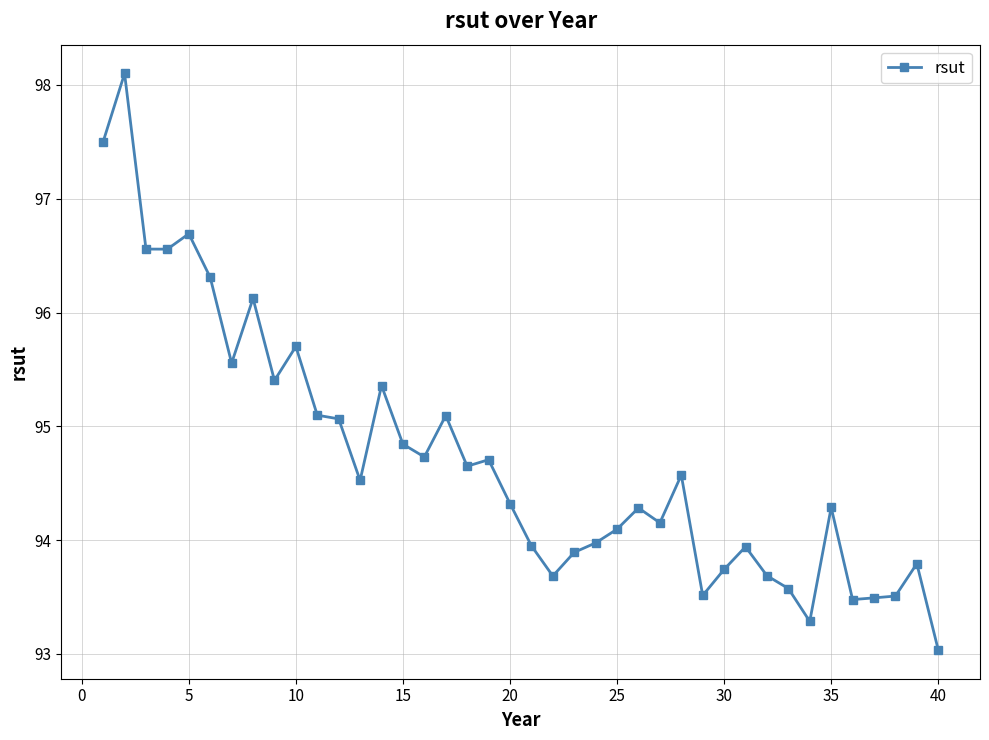

What is the smallest value displayed?

93.0